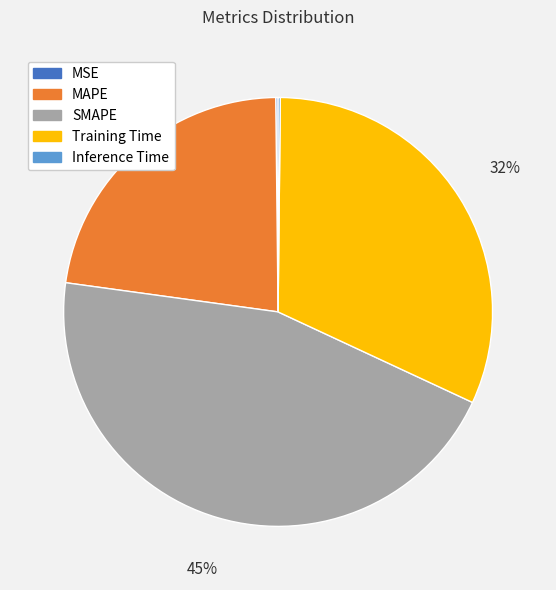

What is the largest slice in the pie chart?

SMAPE